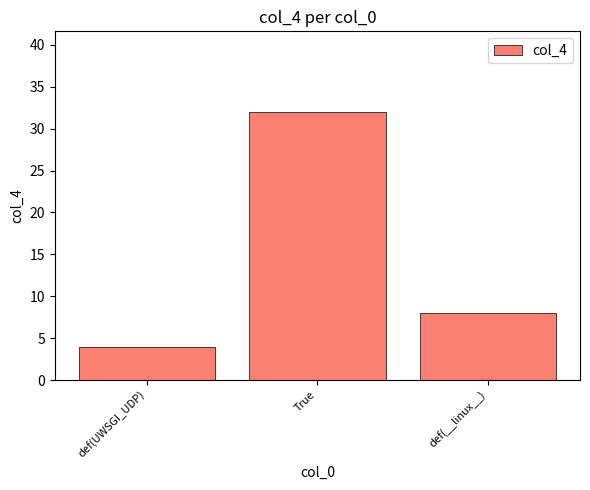

List the labels in order of value, largest first.

True, def(__linux__), def(UWSGI_UDP)